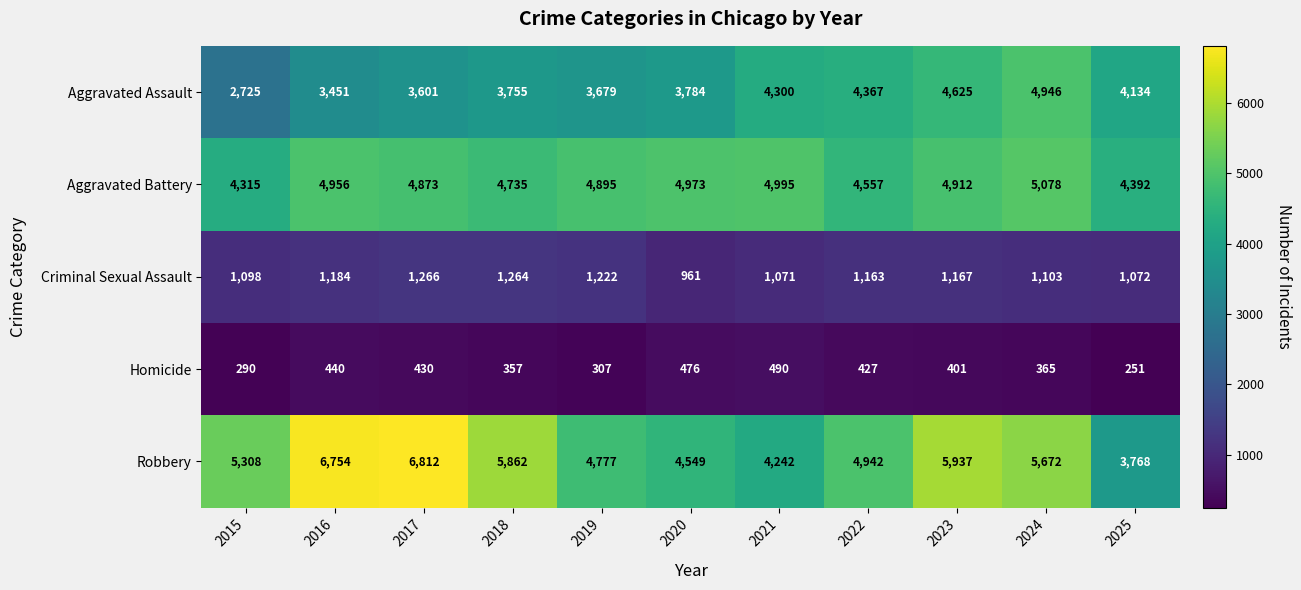

Which series has the largest range (max minus min)?

Robbery